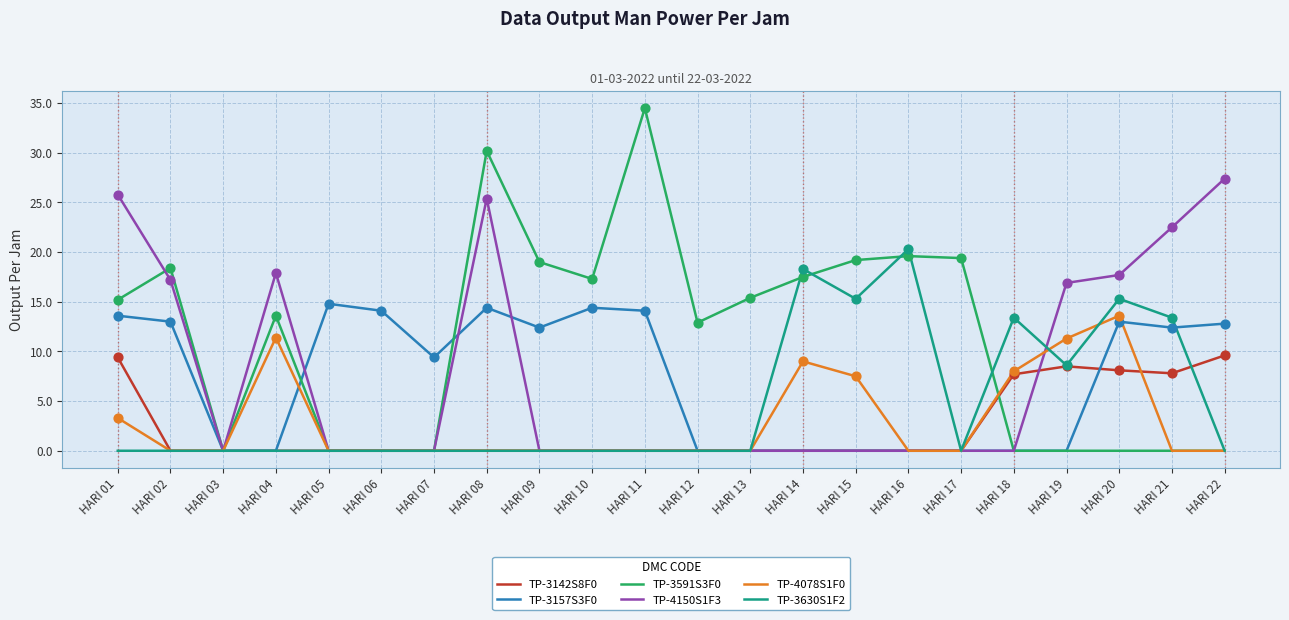

Which series has the largest total across all categories?

TP-3591S3F0